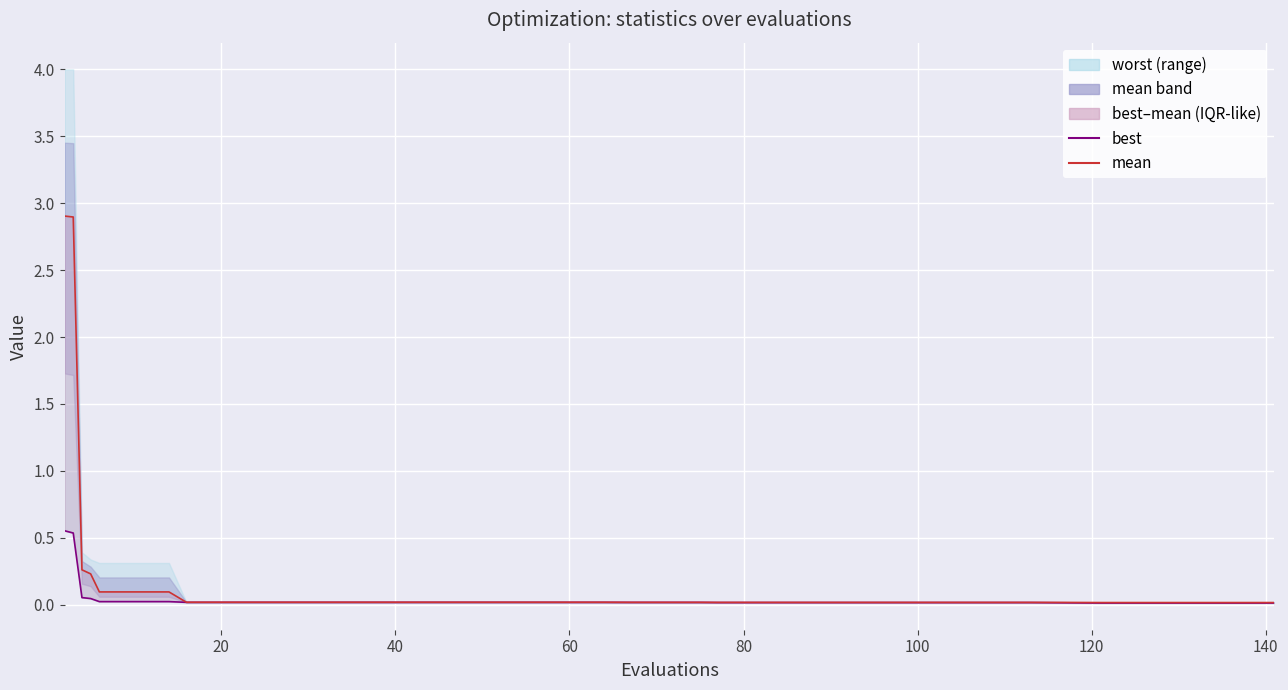

Does the chart display data point markers on the line(s)?

No